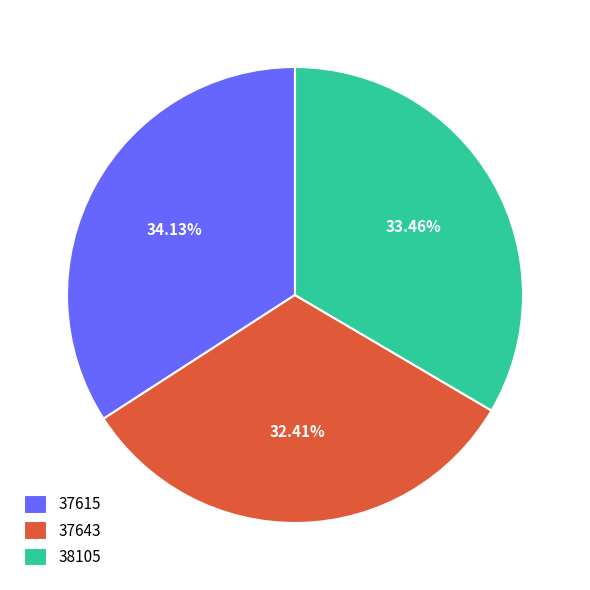

What percentage is NOT represented by 37615?

65.9%